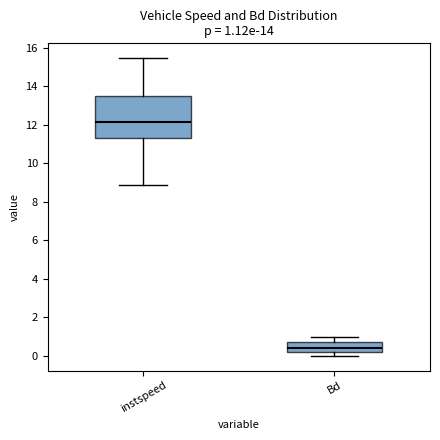

Which box's median line is the lowest?

Bd